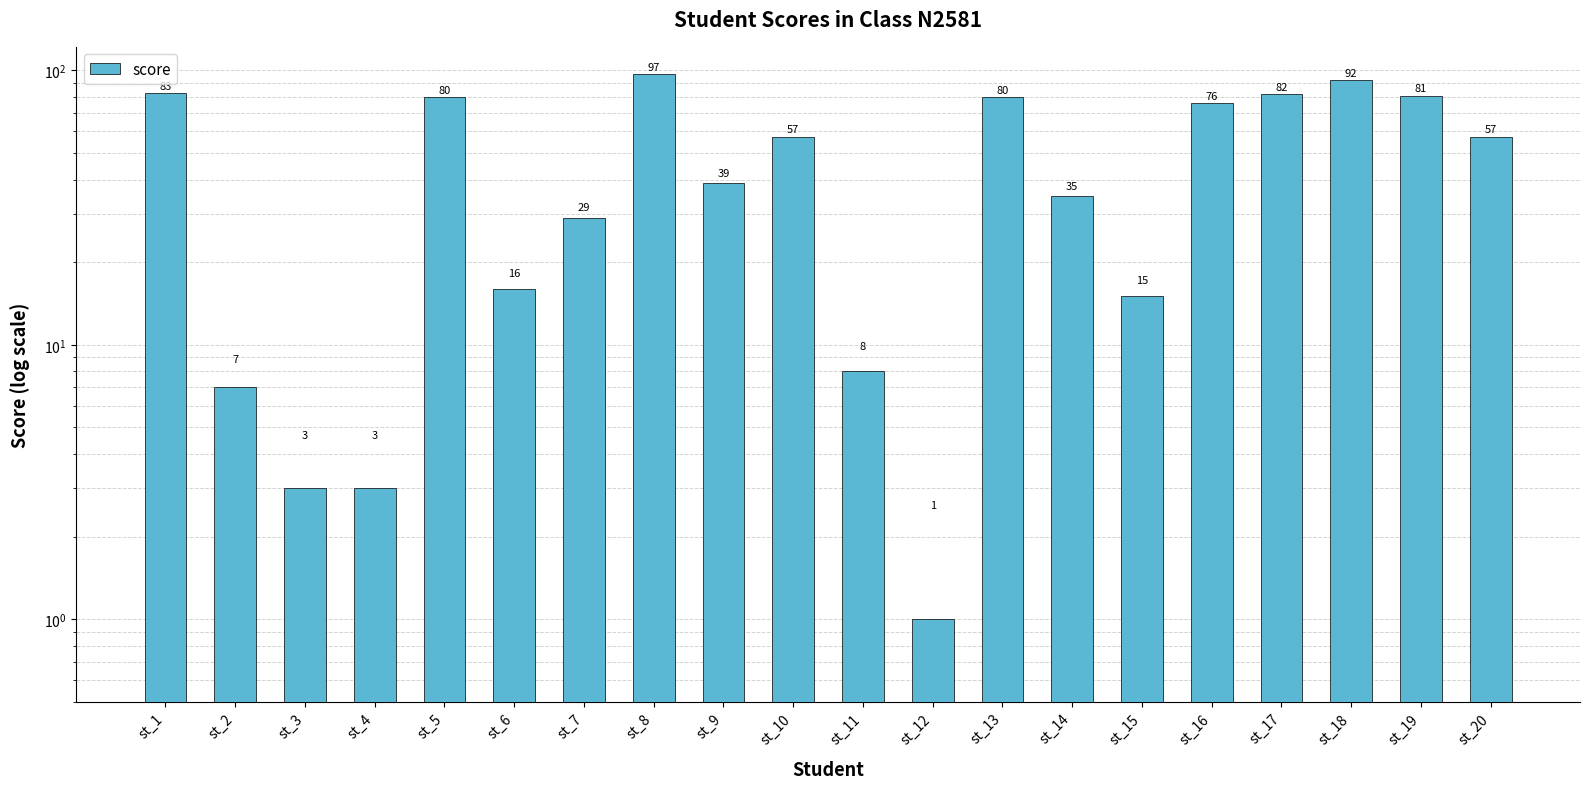

Which has a higher value, st_8 or st_16?

st_8